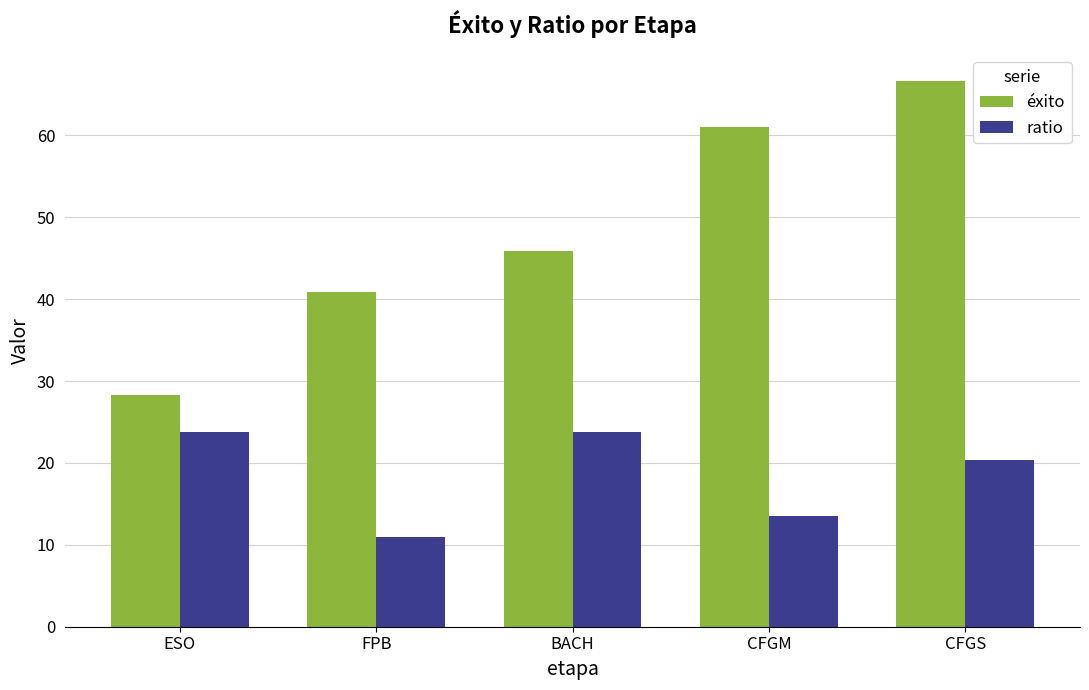

Which series changed the most between CFGM and CFGS?

ratio